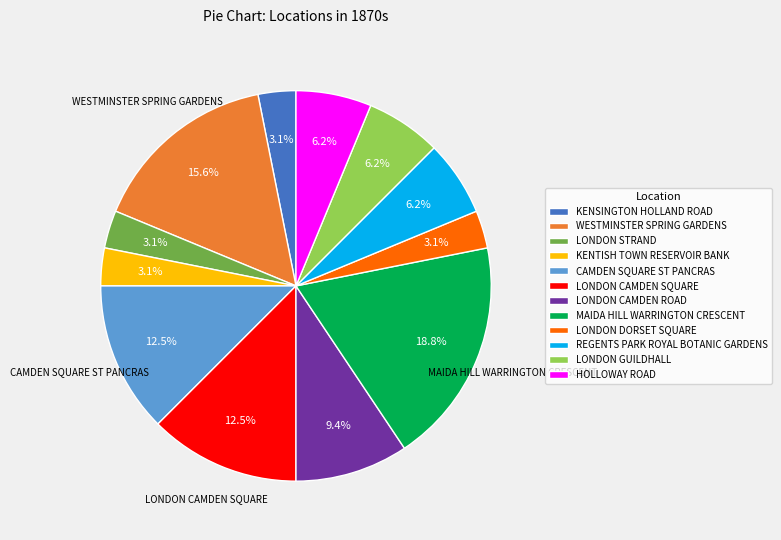

Do LONDON CAMDEN ROAD and LONDON CAMDEN SQUARE together represent more than half of the pie?

No